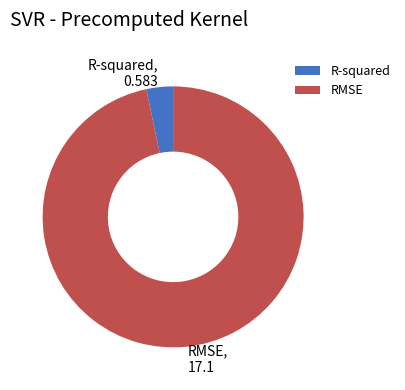

Rank the categories by value from lowest to highest.

R-squared, RMSE